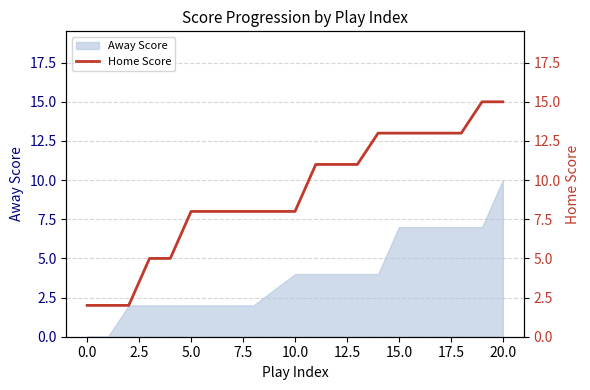

Is it true that Away Score equals 10 at 20.0?

True